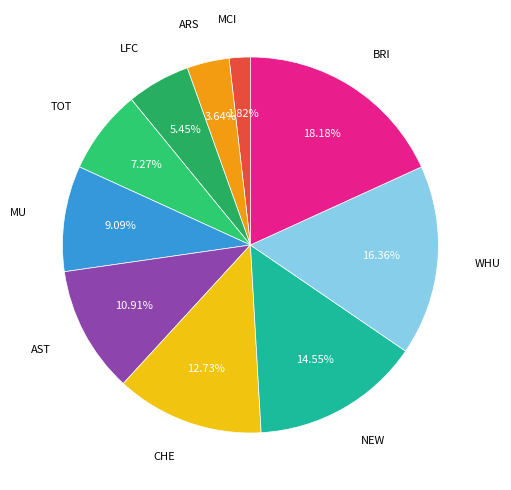

How many slices are in this pie chart?

10